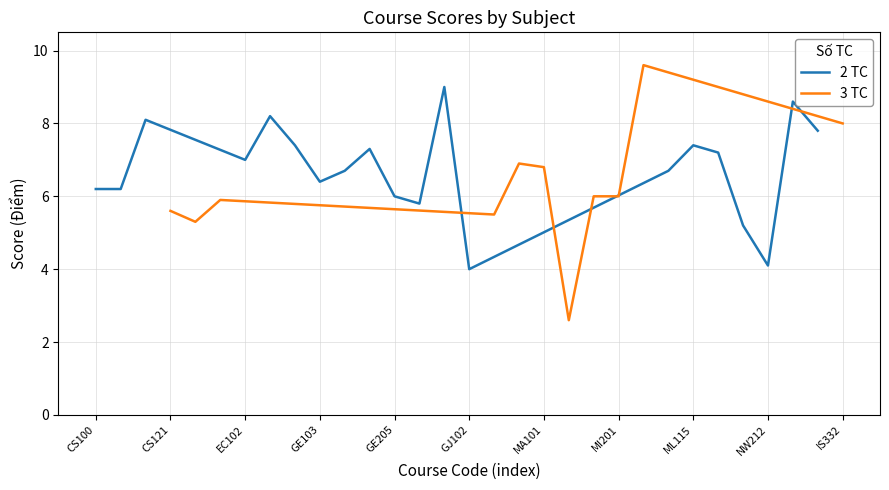

True or false: 2 TC has a value of 7.1 at NW212.

False